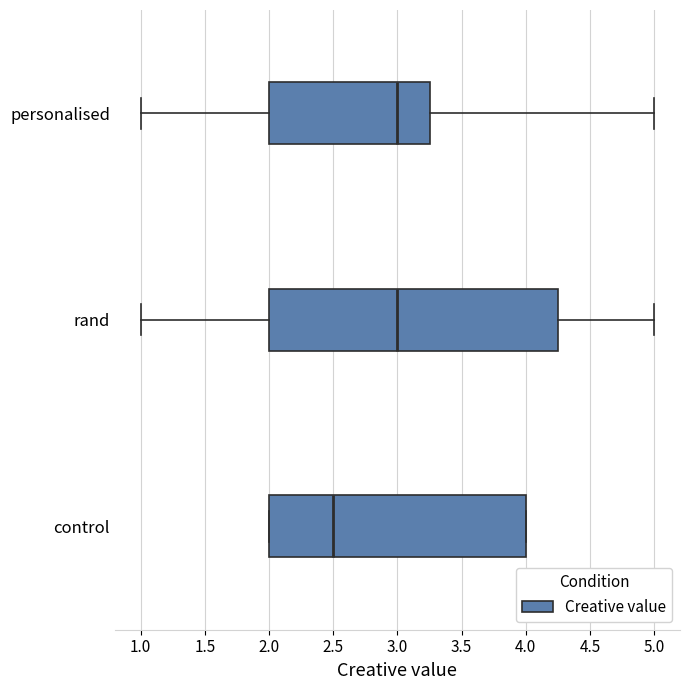

Reading bottom to top, read every box against the x-axis: the position of its median line, the range the box covers, and the ends of its whiskers. The values are not printed on the chart, so give them approximately, as read against the axis.

control: median 2.50, box 2.00 to 4.00, whiskers 2.00 to 4.00
rand: median 3.00, box 2.00 to 4.25, whiskers 1.00 to 5.00
personalised: median 3.00, box 2.00 to 3.25, whiskers 1.00 to 5.00